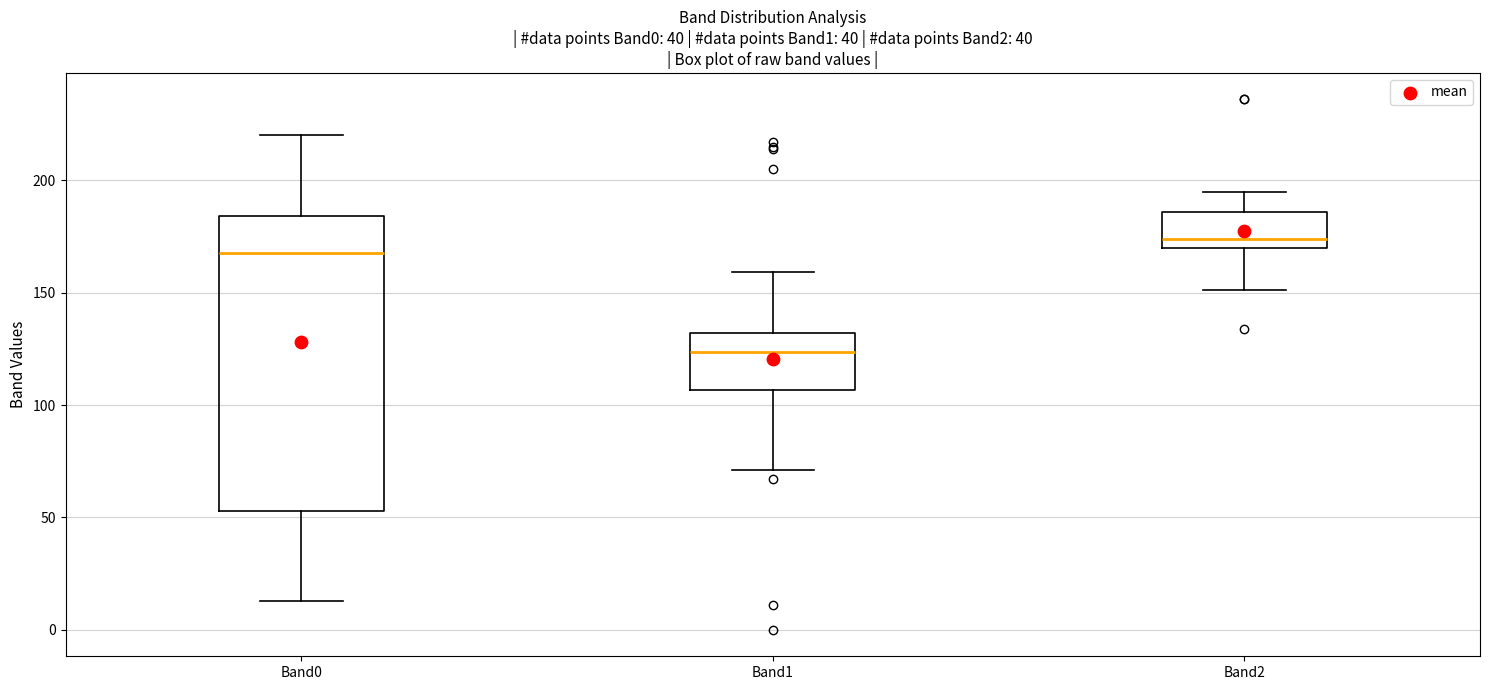

Where does the upper whisker of the box for Band2 end on the y-axis? The values are not printed on the chart, so give them approximately, as read against the axis.

195